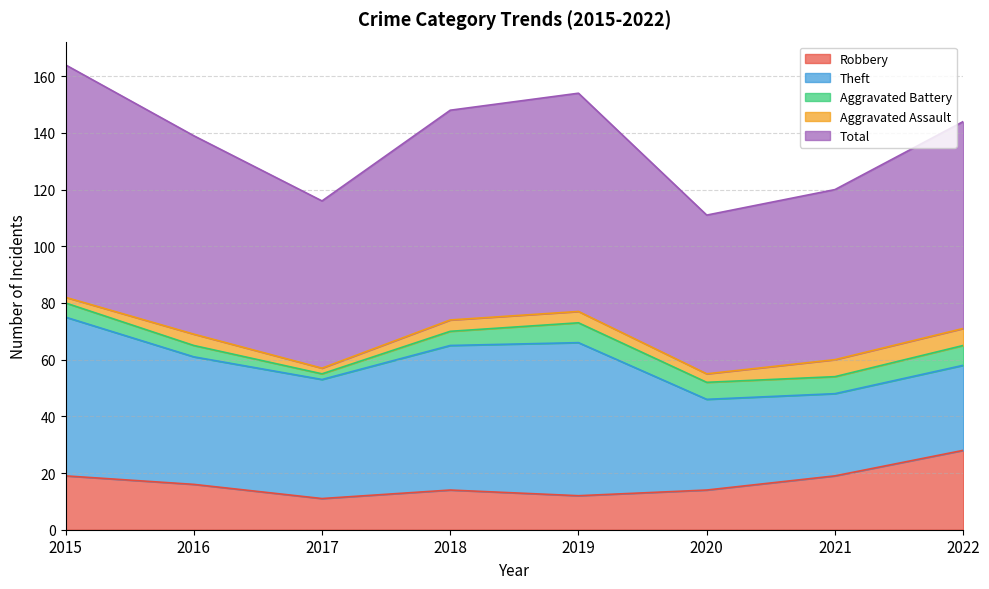

True or false: Aggravated Assault and Total cross at least once.

False